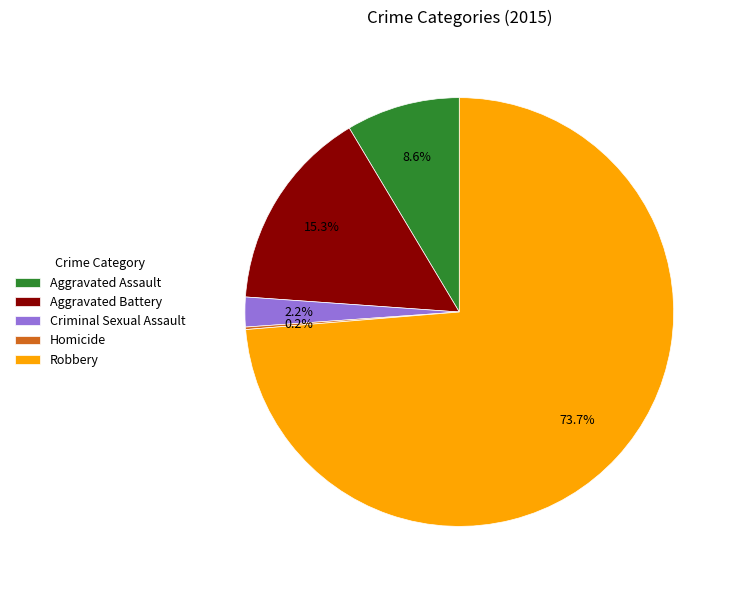

What percentage do Aggravated Battery and Criminal Sexual Assault together represent?

17.5%